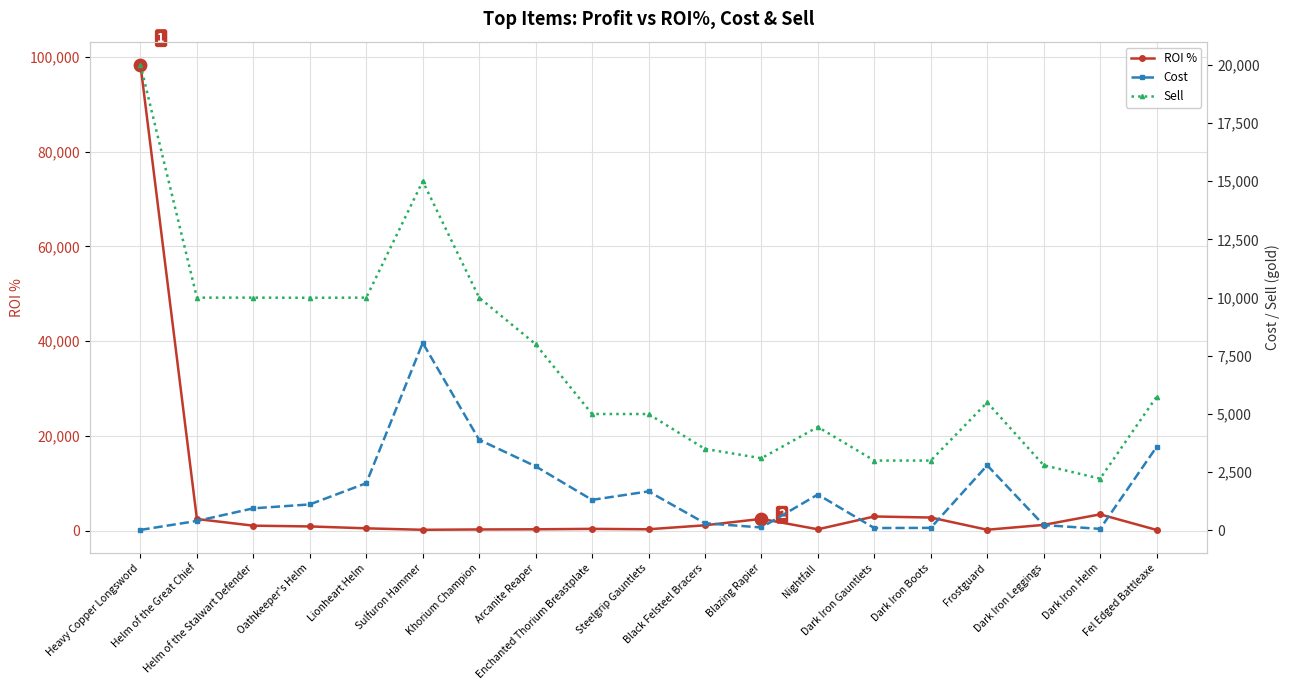

Is the value of Sell at Dark Iron Helm greater than the value of ROI % at Frostguard?

Yes